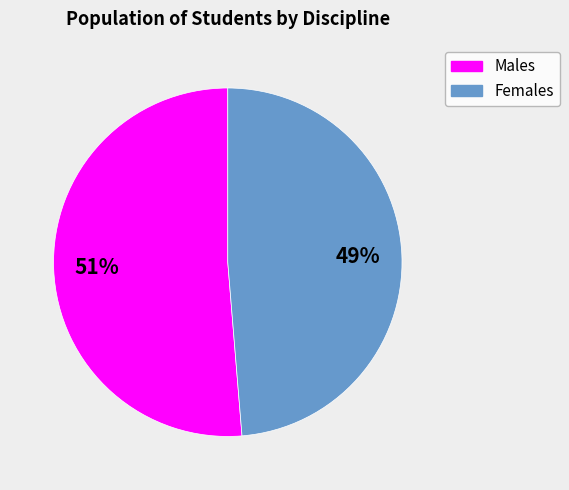

To the nearest percent, what is the average slice percentage?

50%